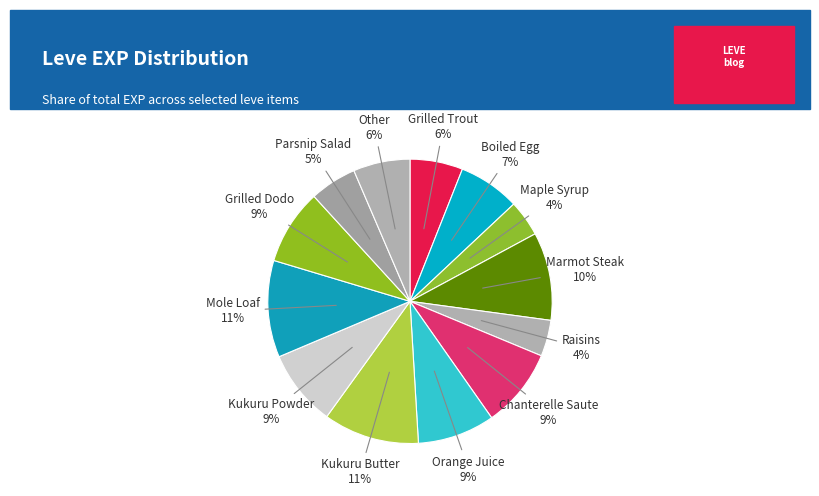

Do Grilled Trout and Kukuru Butter together represent more than half of the pie?

No